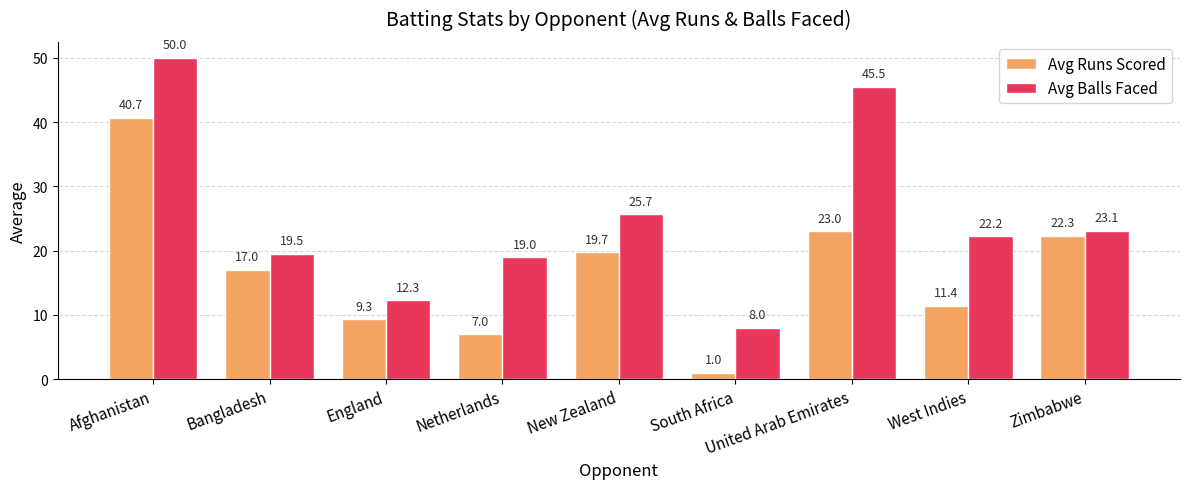

Reading left to right, what are all the values shown in this chart?

Avg Runs Scored: Afghanistan=40.7	Bangladesh=17.0	England=9.3	Netherlands=7.0	New Zealand=19.7	South Africa=1.0	United Arab Emirates=23.0	West Indies=11.4	Zimbabwe=22.3
Avg Balls Faced: Afghanistan=50.0	Bangladesh=19.5	England=12.3	Netherlands=19.0	New Zealand=25.7	South Africa=8.0	United Arab Emirates=45.5	West Indies=22.2	Zimbabwe=23.1